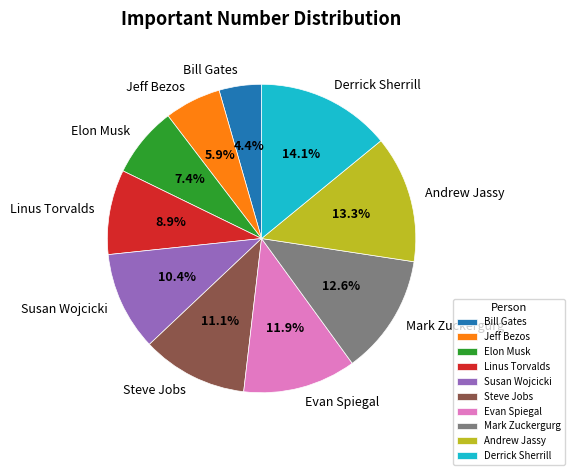

Count the number of slices in the pie.

10